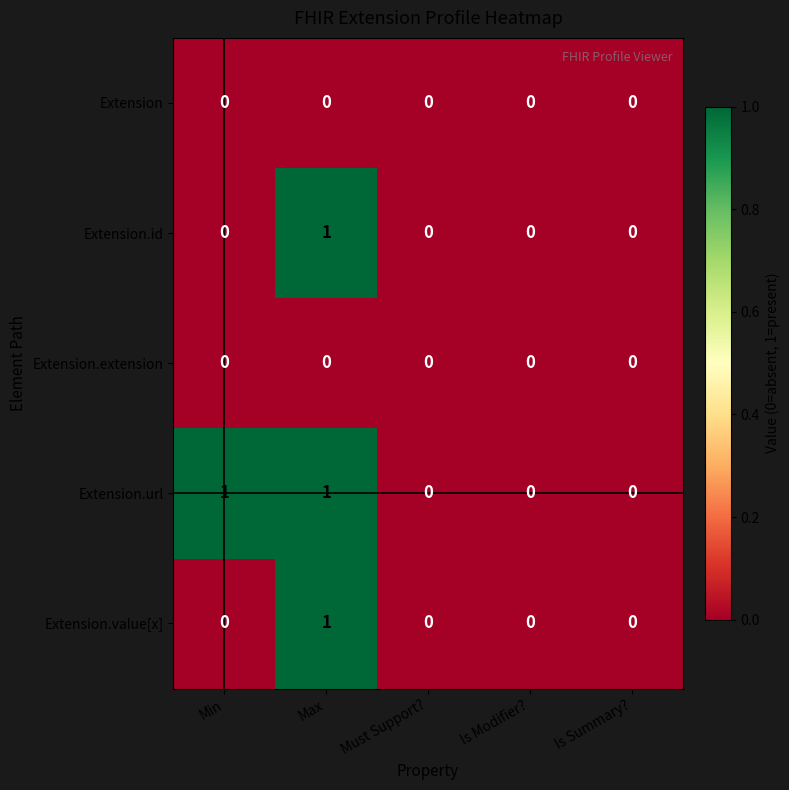

The value of Extension.id at Must Support? is 0. True or false?

True